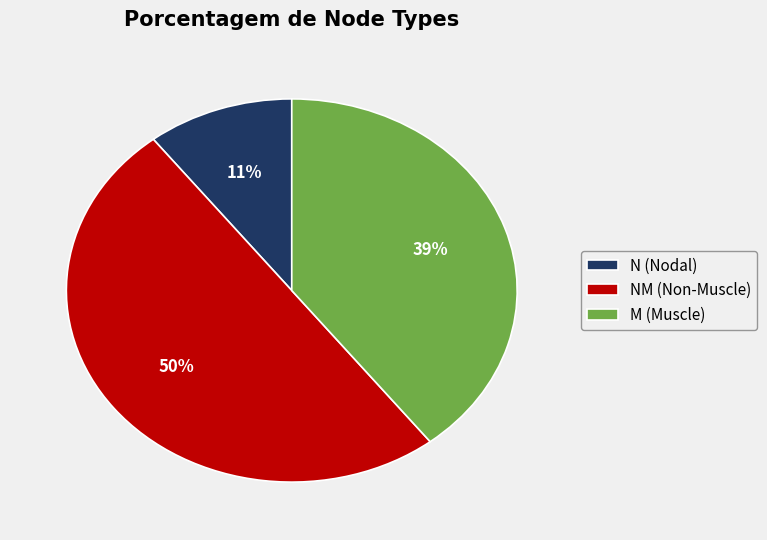

Which has a higher value, N (Nodal) or NM (Non-Muscle)?

NM (Non-Muscle)